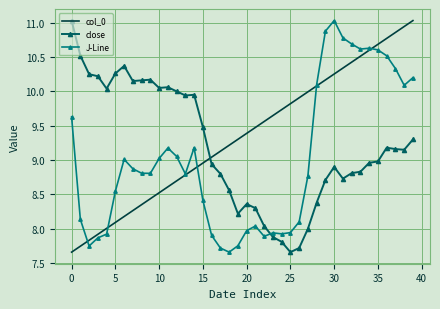

What is the highest value of the close series?

11.0